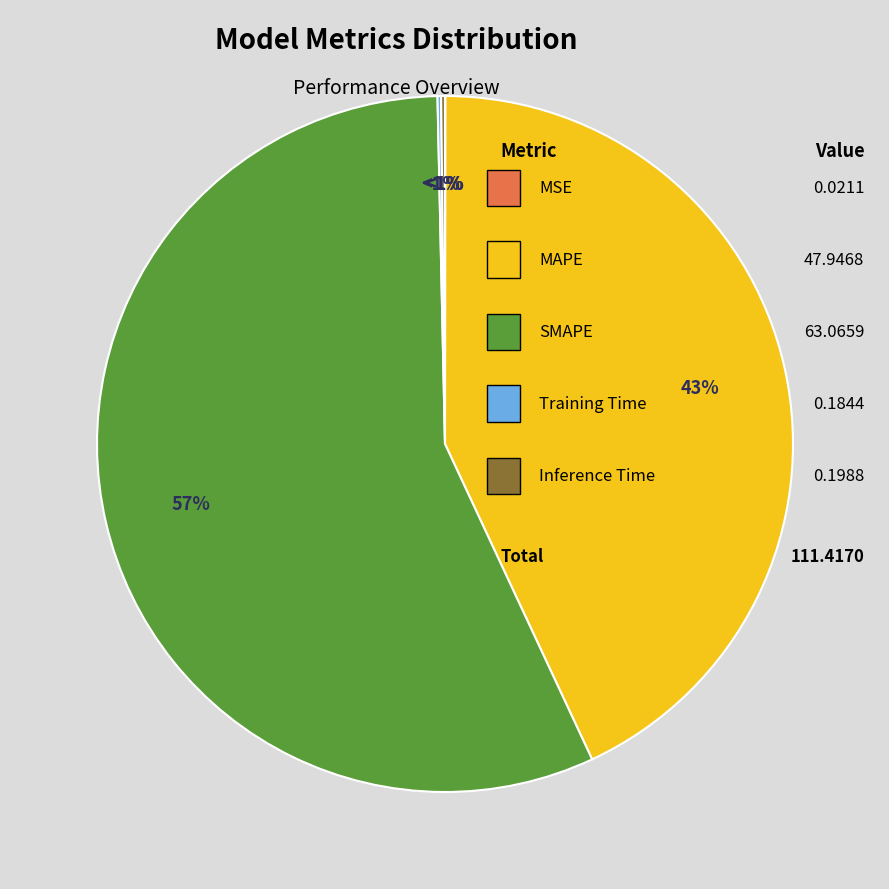

True or false: Training Time accounts for 1% of the total.

False